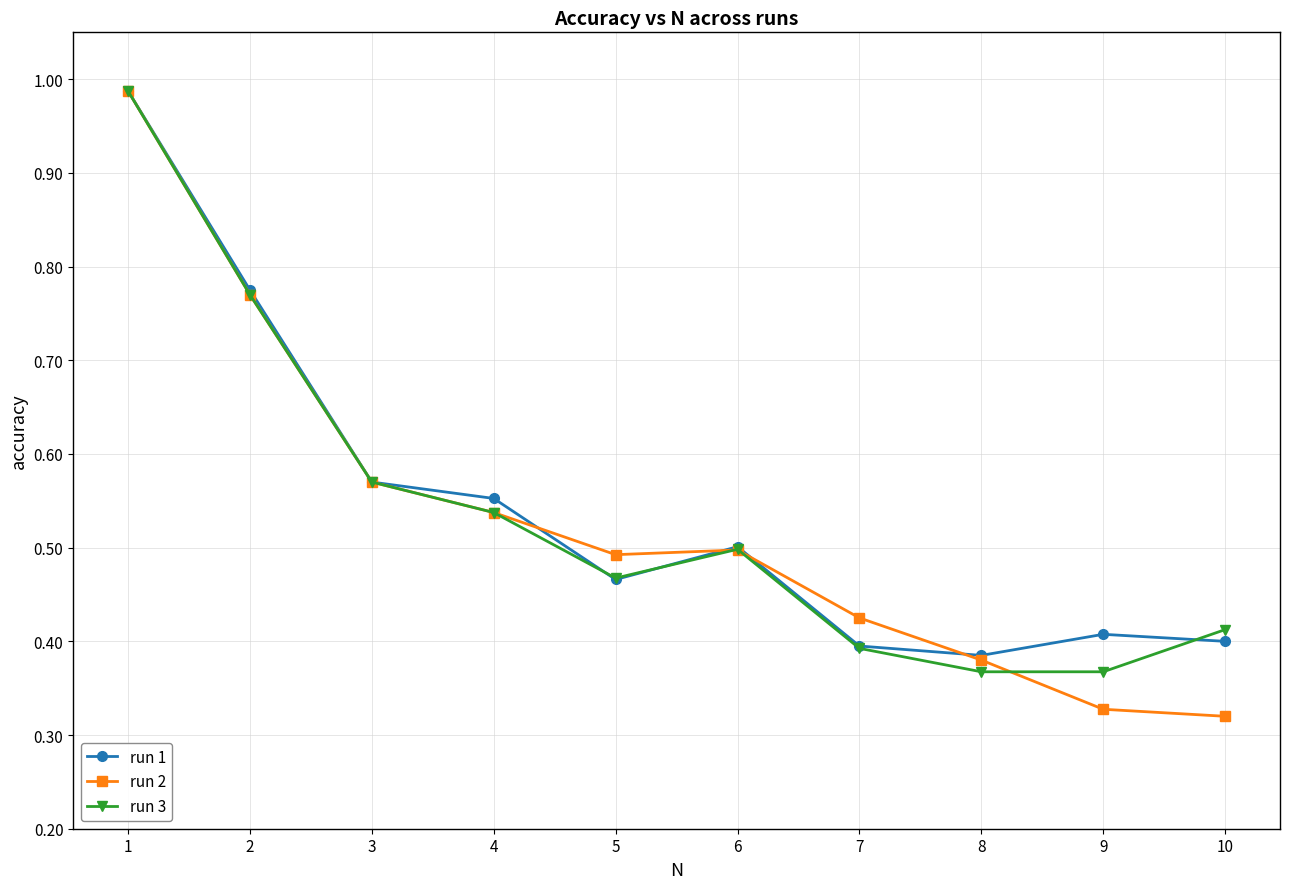

What is the total value across all series at 9?

1.1